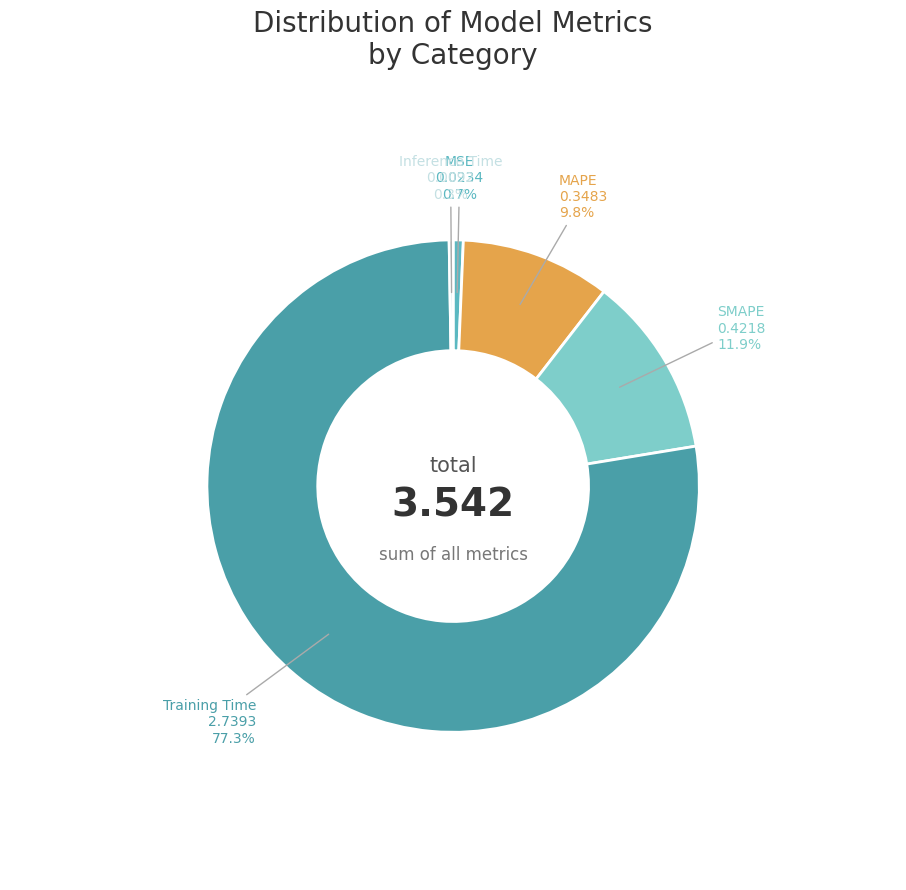

Which slice is the largest?

Training Time